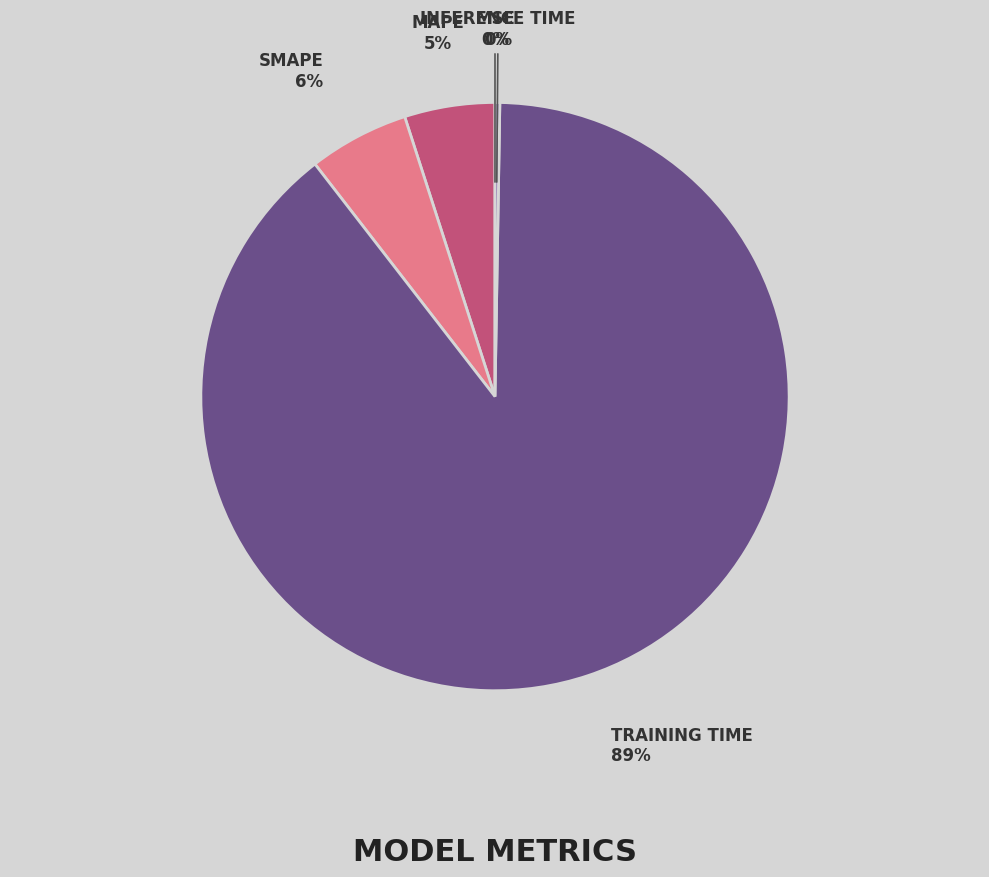

Is there any slice that represents more than half of the pie?

Yes